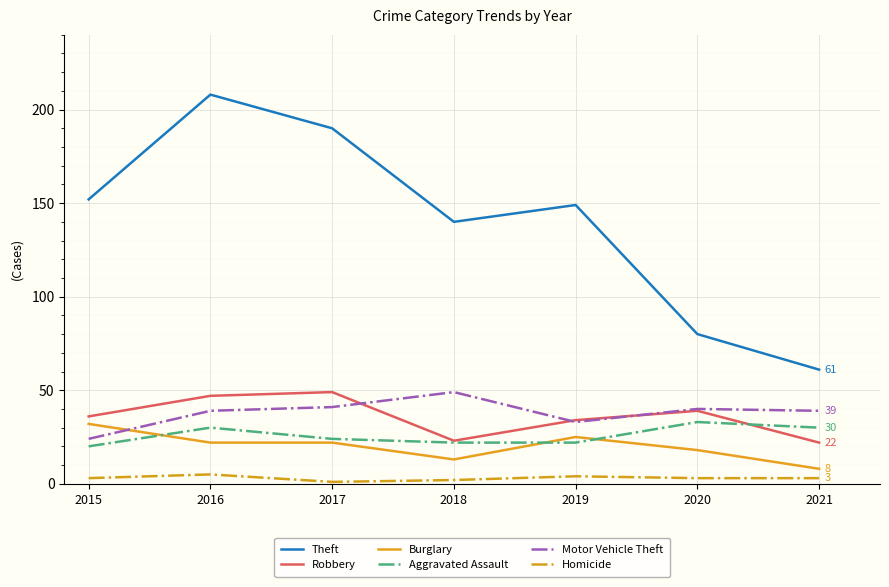

Which category has the highest value in the Aggravated Assault series?

2020